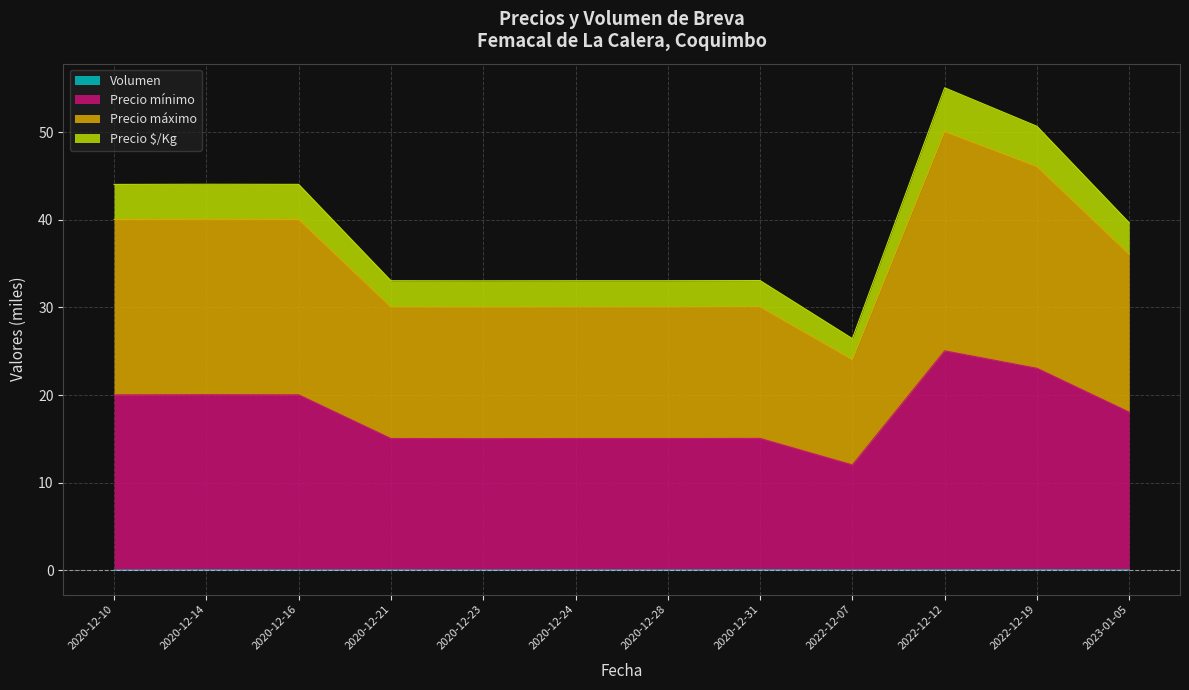

What is the maximum value shown in the chart?

55.0